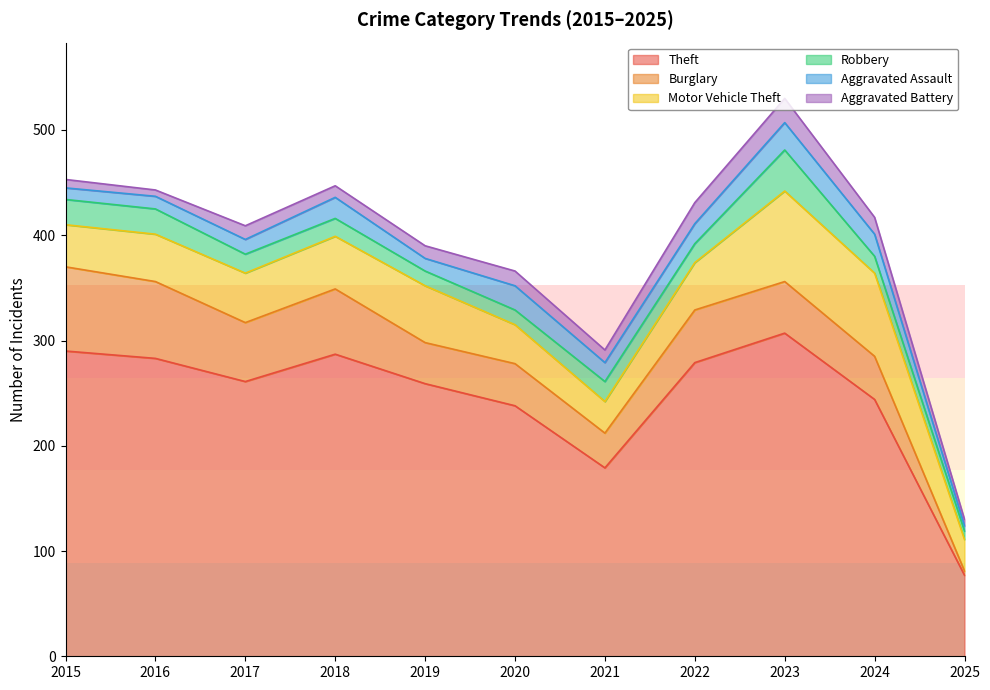

How many lines are shown in the chart?

6